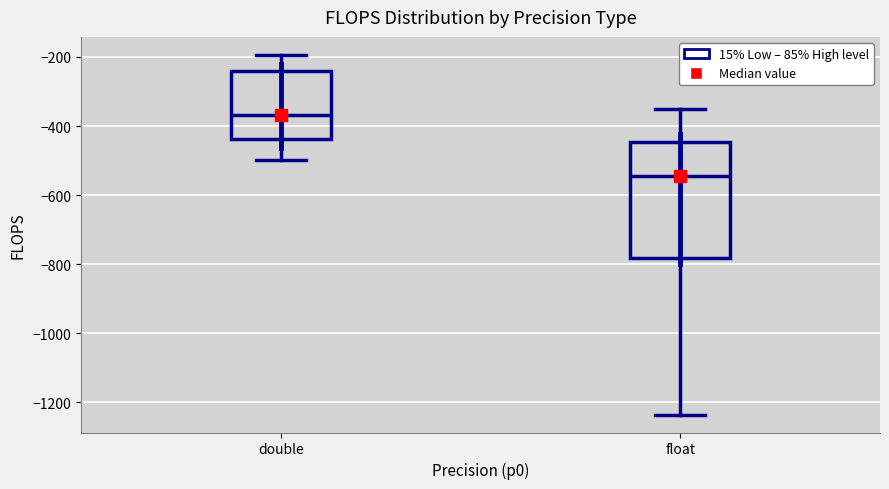

Reading left to right, read every box against the y-axis: the position of its median line, the range the box covers, and the ends of its whiskers. The values are not printed on the chart, so give them approximately, as read against the axis.

double: median -360, box -440 to -240, whiskers -500 to -200
float: median -540, box -780 to -440, whiskers -1240 to -340